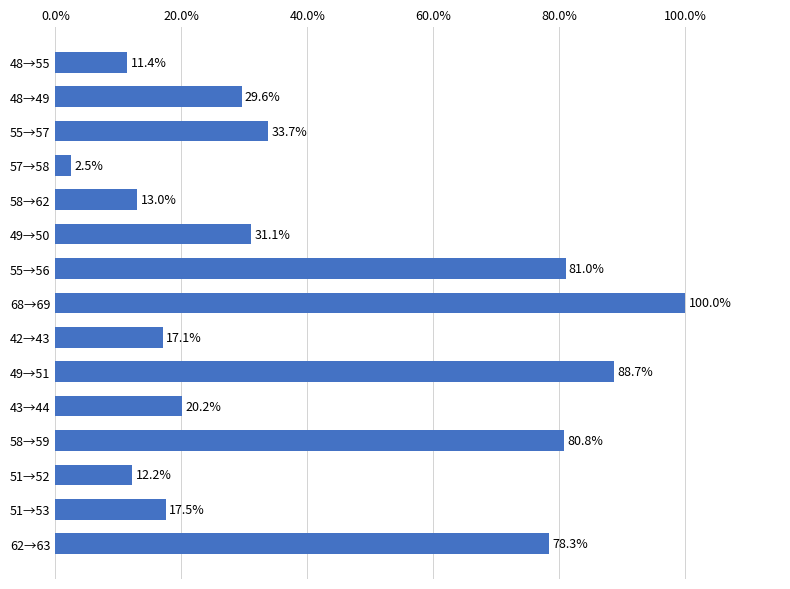

Reading top to bottom, extract all data points from this chart.

11.4	29.6	33.7	2.5	13.0	31.1	81.0	100.0	17.1	88.7	20.2	80.8	12.2	17.5	78.3